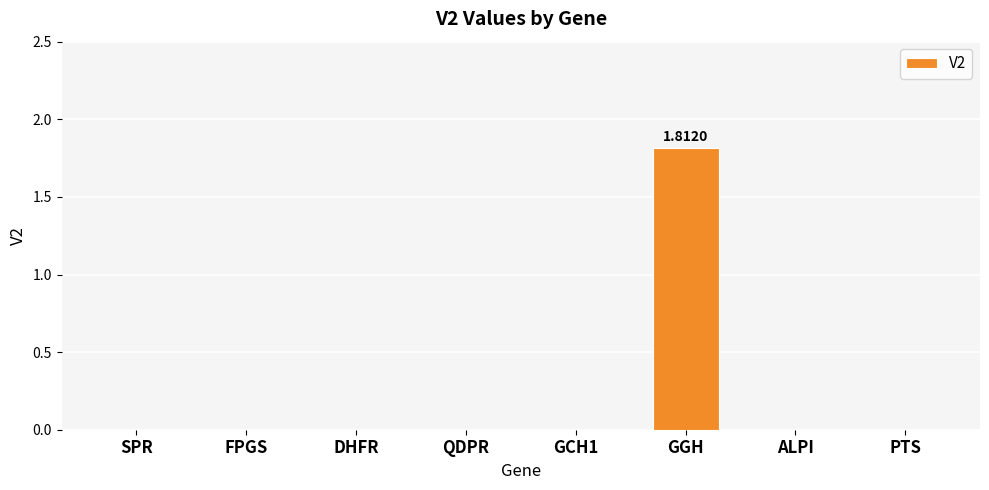

Which category has the highest value across all series?

GGH